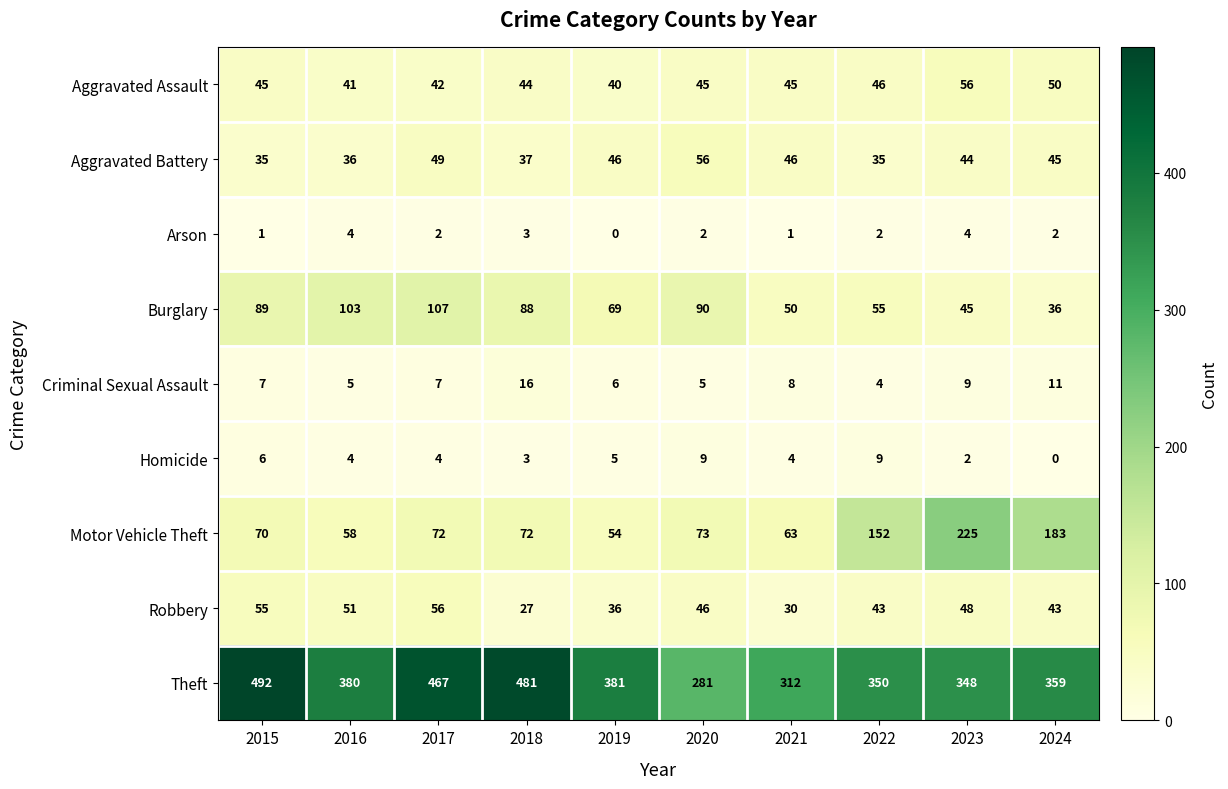

Which series has the largest range (max minus min)?

Theft